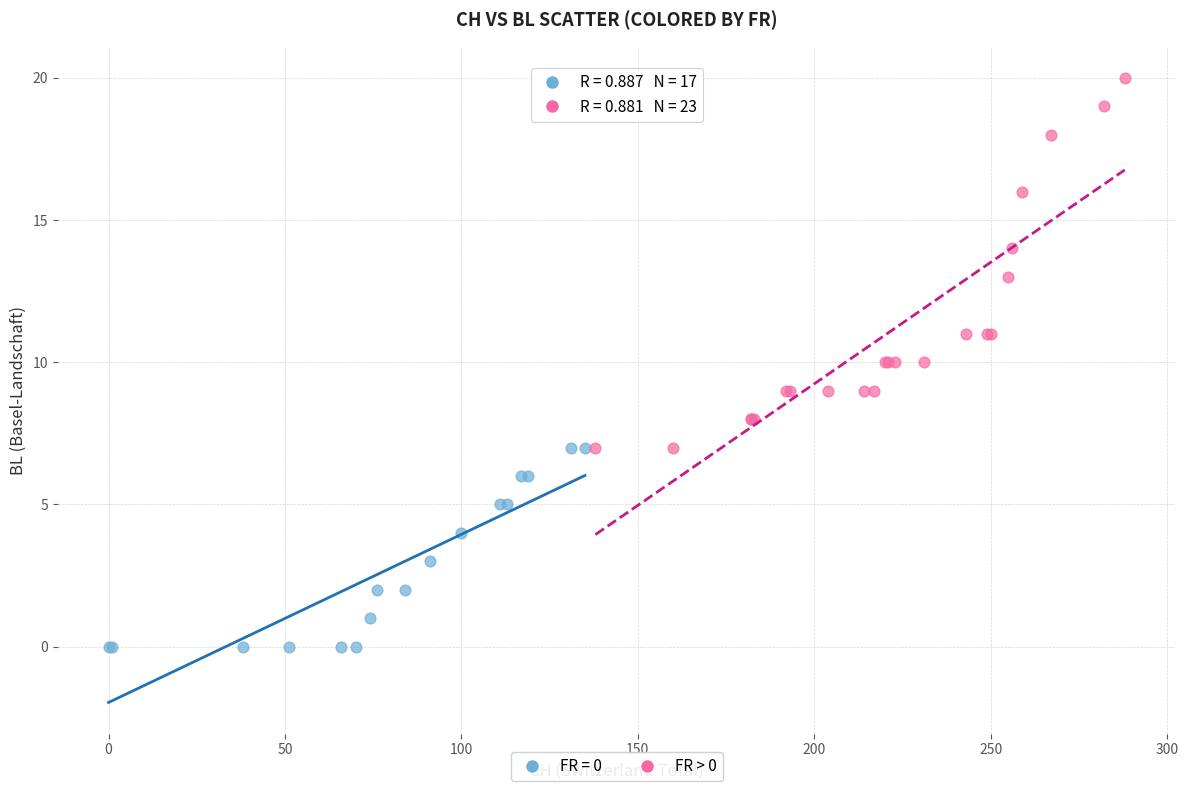

Which series contains the lowest Y value?

FR = 0